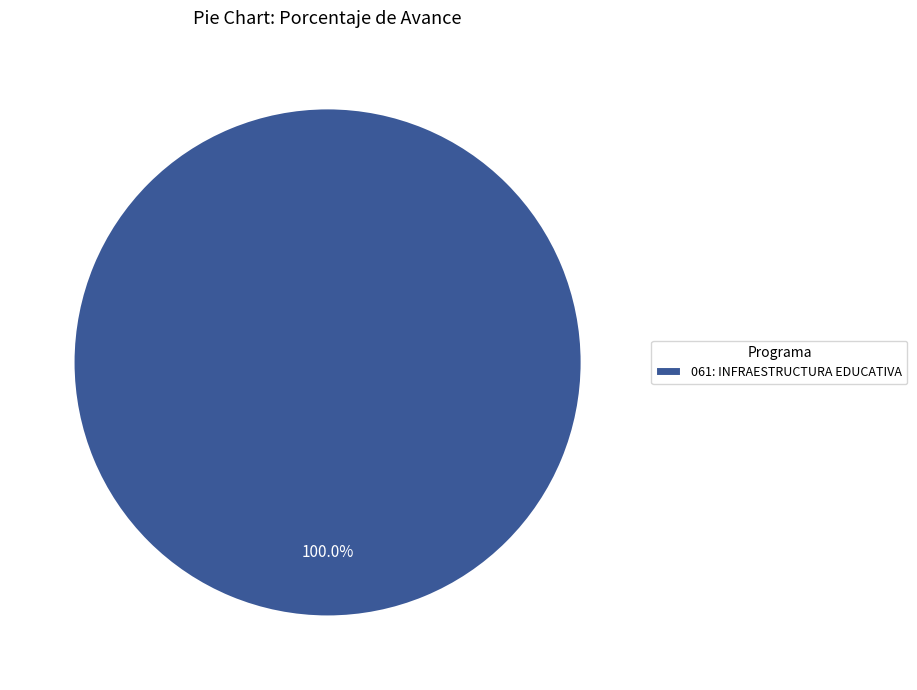

How many slices are in this pie chart?

1